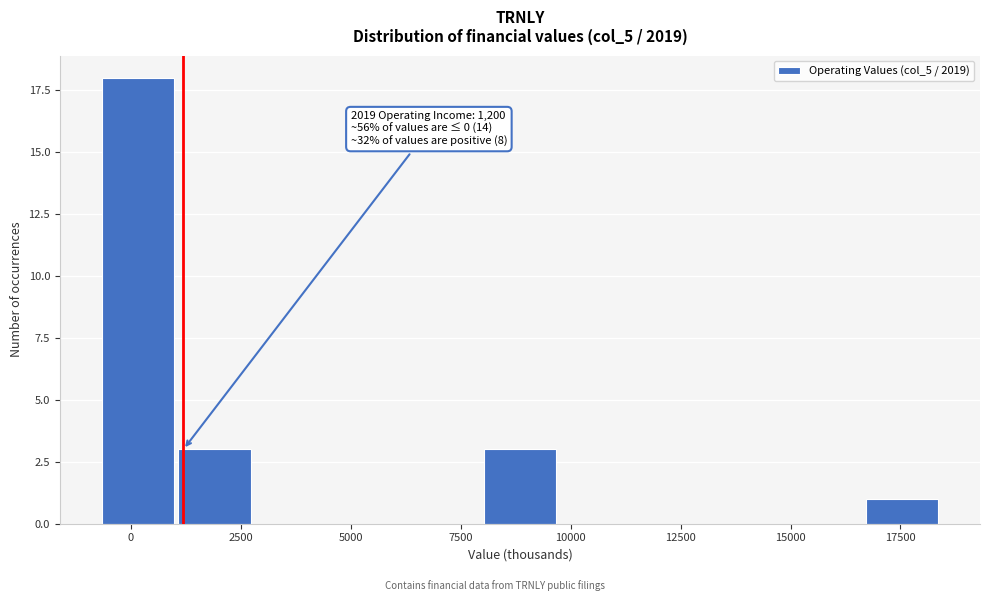

Read against the x-axis, roughly where is the centre of the tallest bar?

0